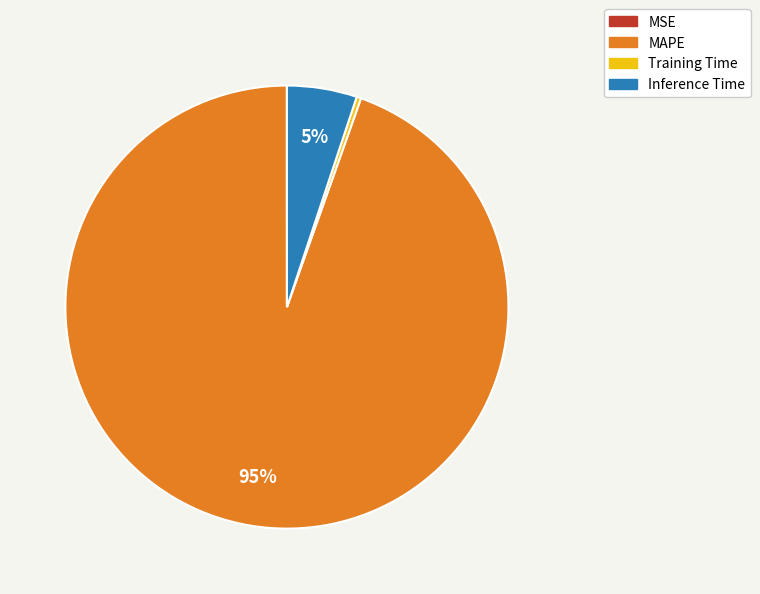

To the nearest percent, what is the combined percentage of Inference Time and Training Time?

5%